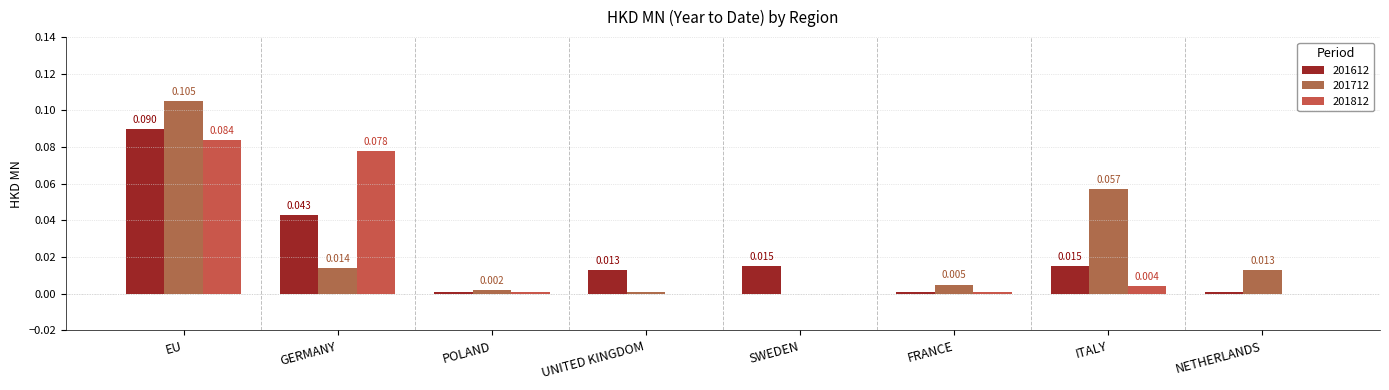

At which category is the sum across all series the highest?

EU